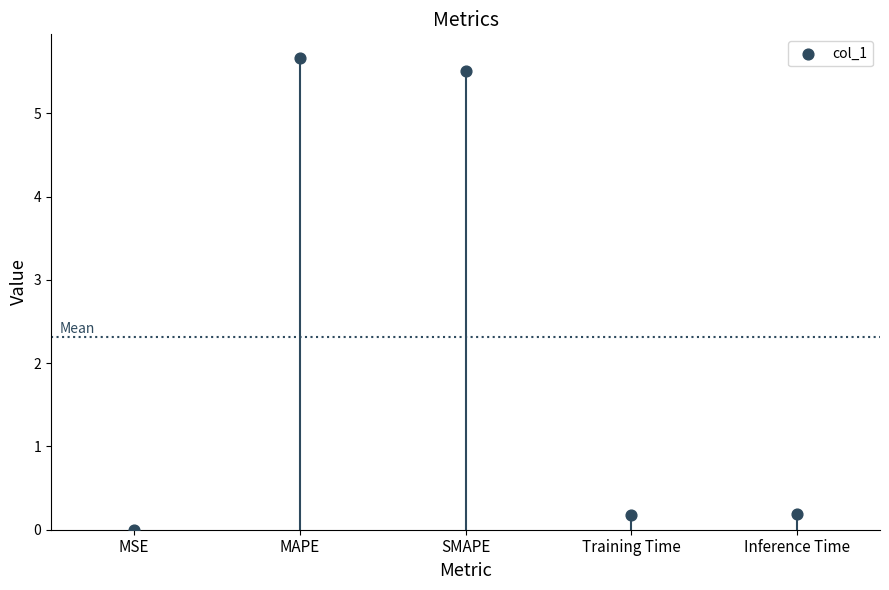

Approximately how many times larger is the value at MAPE compared to SMAPE?

1.0